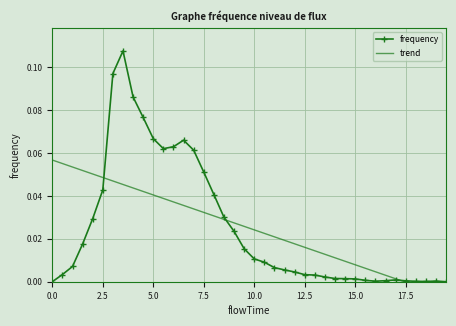

Which series ends up on top after the final intersection of frequency and trend?

frequency